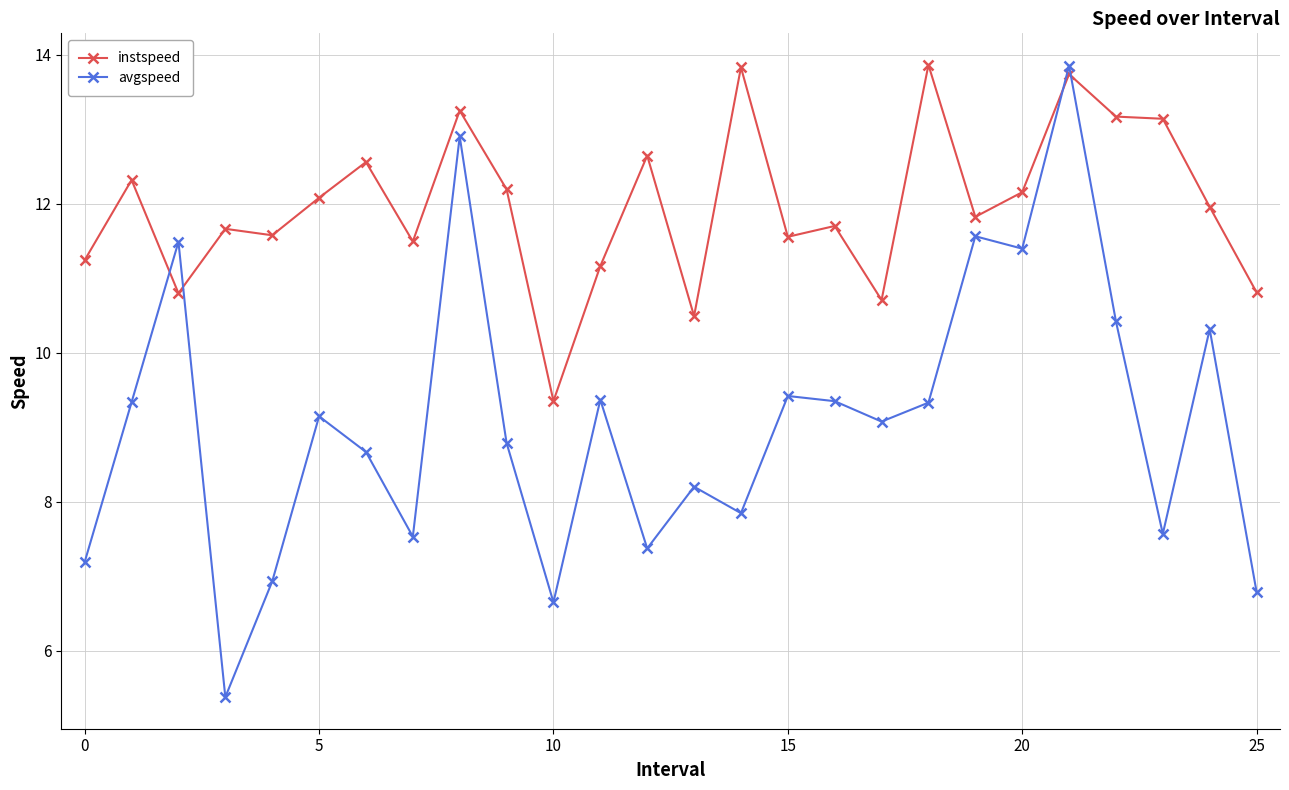

What is the sum of all instspeed values?

311.3